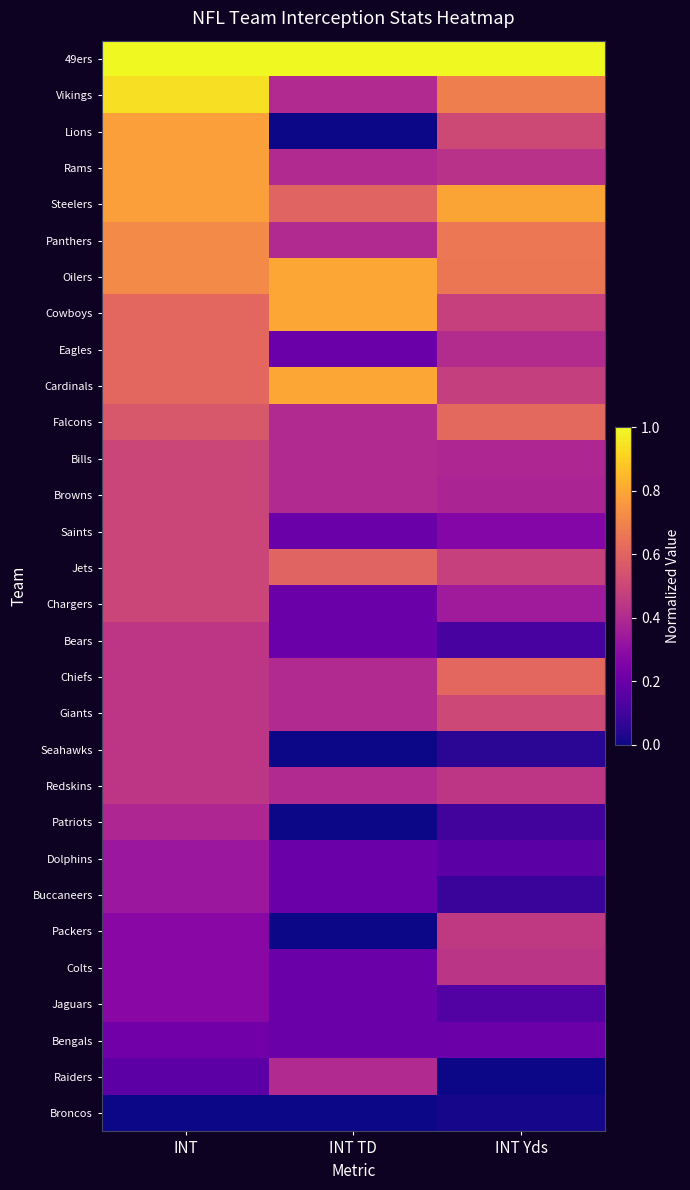

Between INT and INT TD, which series saw the biggest shift?

Lions